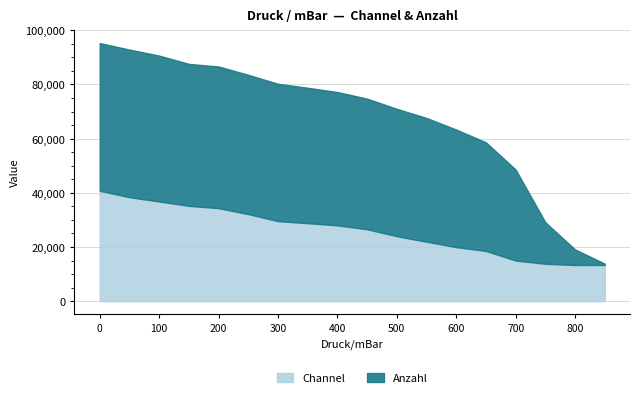

How many lines are shown in the chart?

2